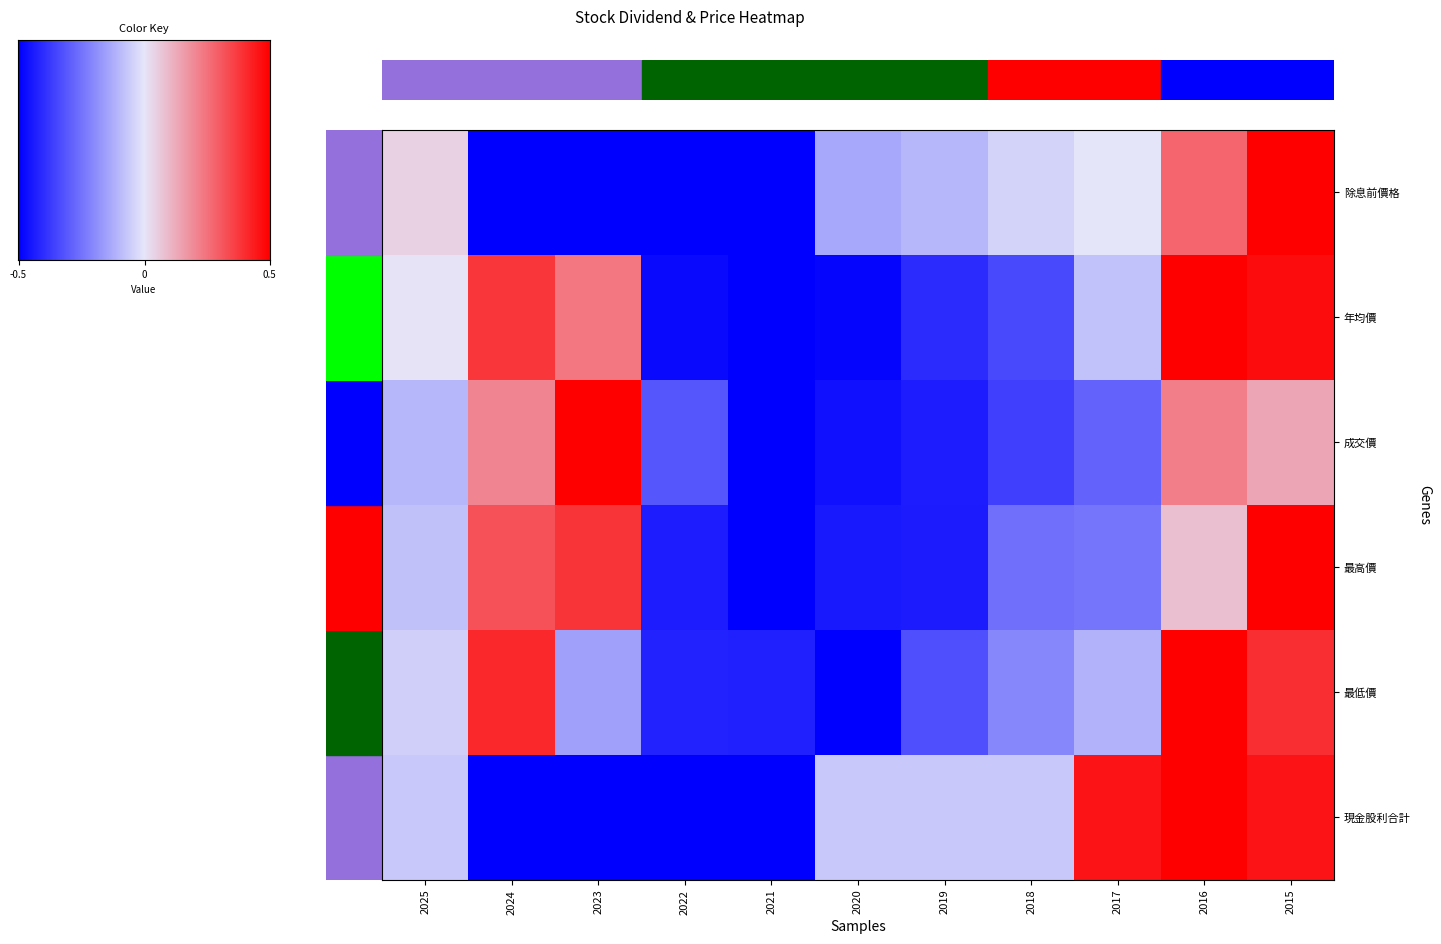

Is the value of 成交價 at 2023 greater than the value of 最低價 at 2020?

Yes